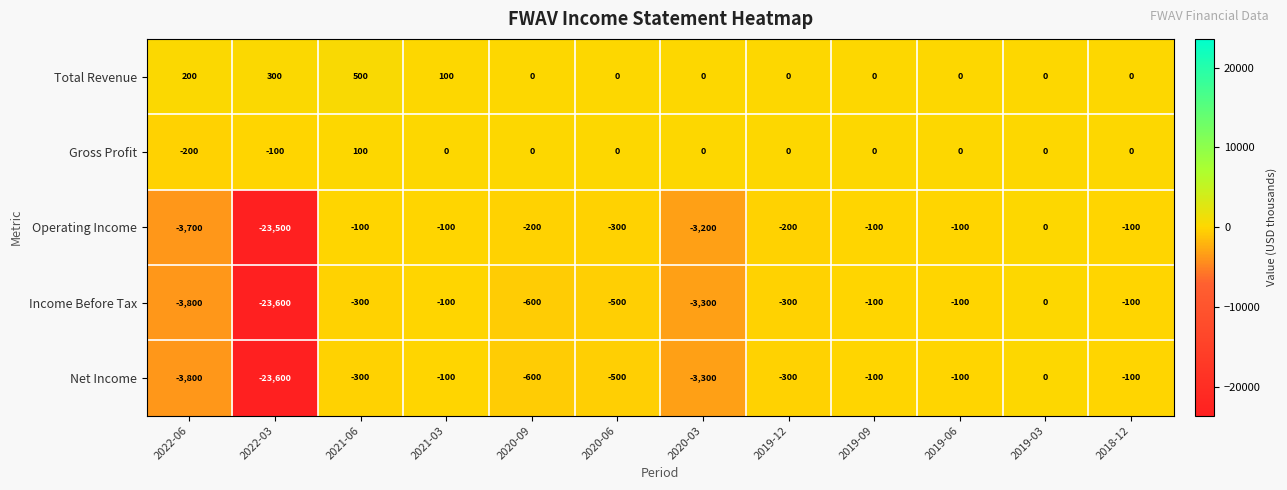

What is the average value of the Operating Income series?

-2633